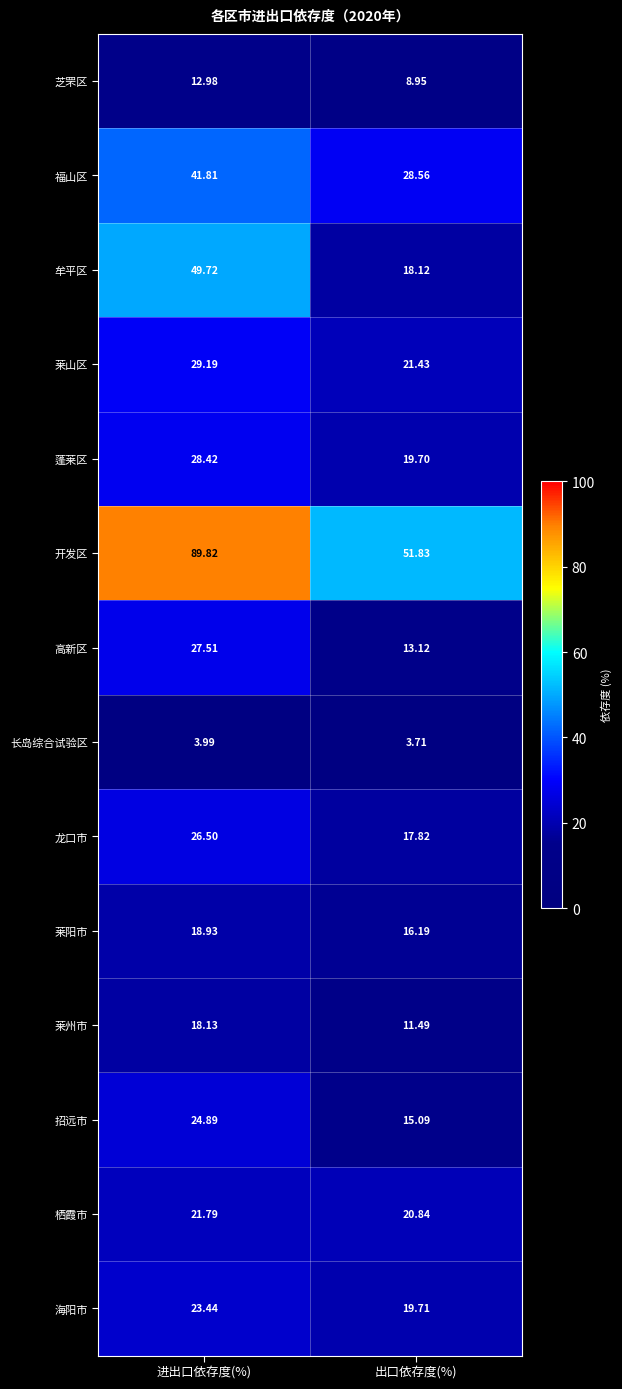

Which category has the lowest value across all series?

出口依存度(%)